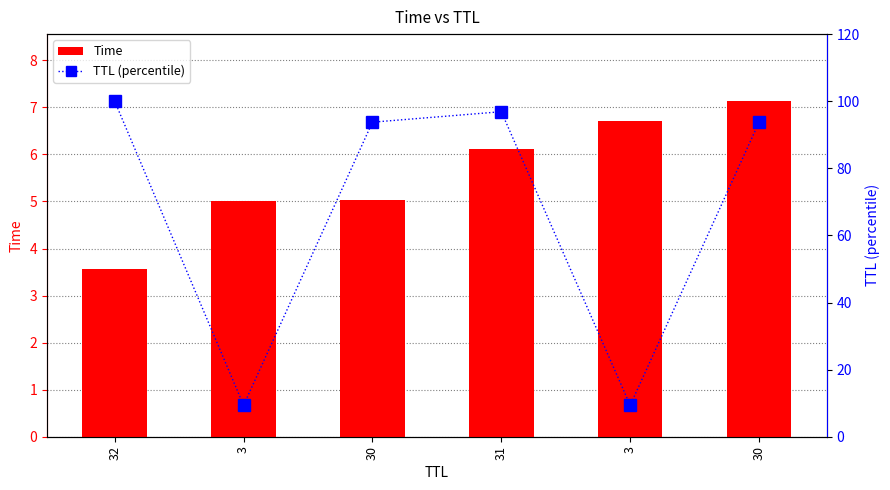

What is the difference between the highest and lowest values at 3?

4.4